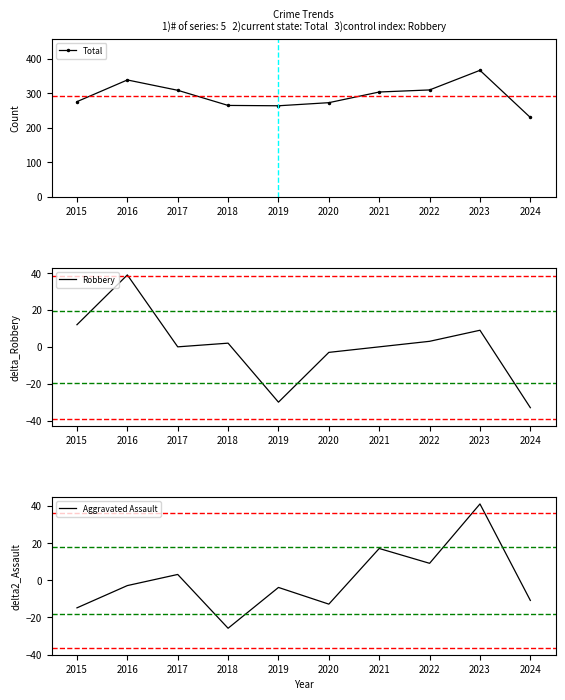

How many data points in Robbery are less than 2?

5